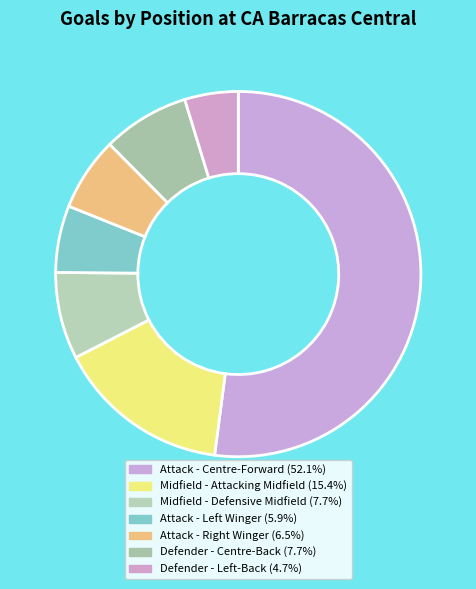

To the nearest percent, what is the average slice percentage?

14%